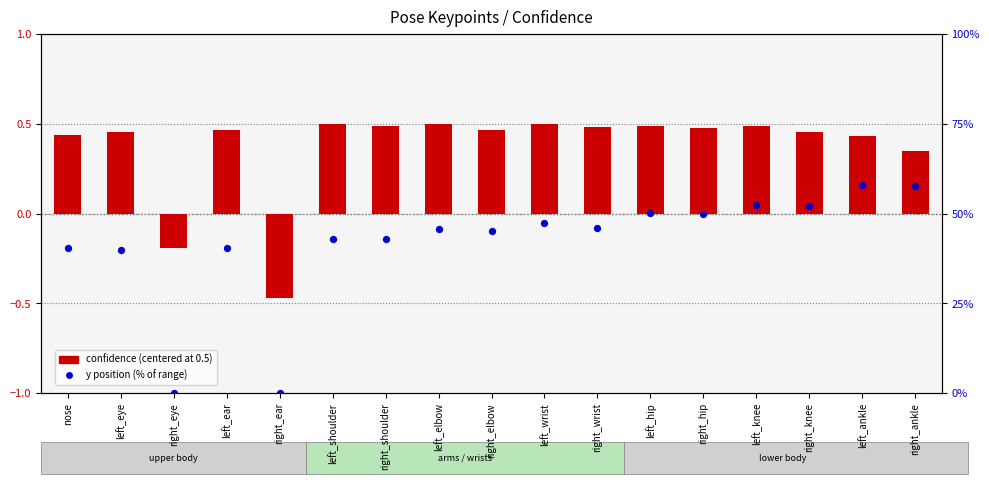

Which series has the largest total across all categories?

y position %